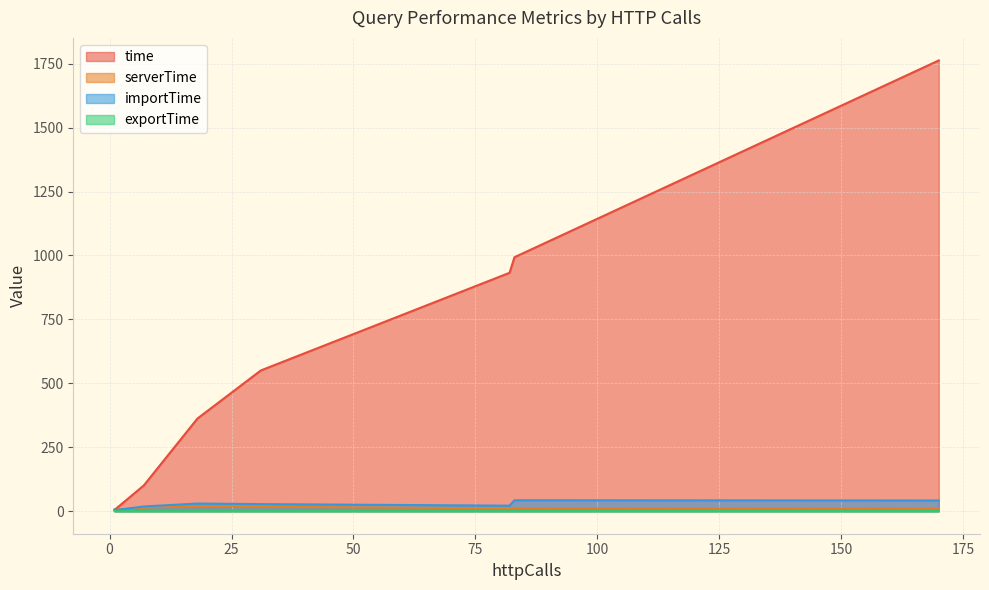

At which category is the sum across all series the highest?

170